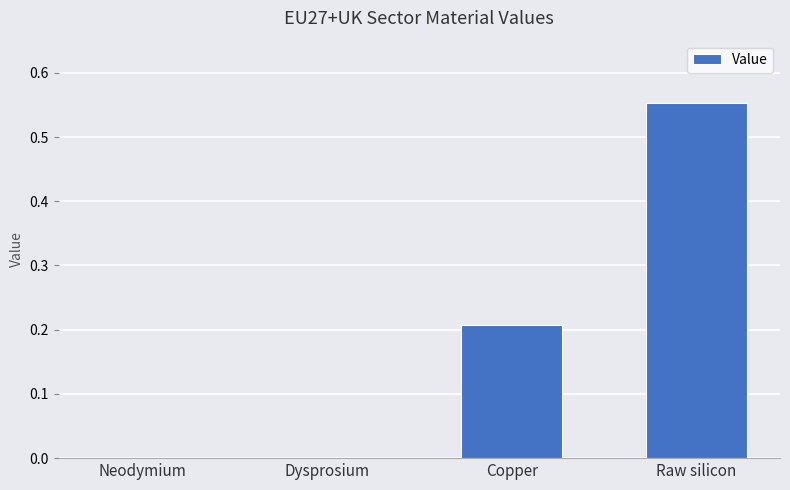

The value at Neodymium is 0.0. True or false?

True